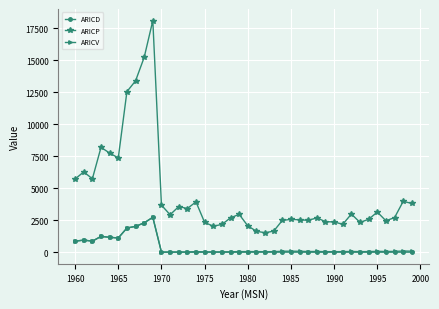

Does the chart have visible grid lines?

Yes